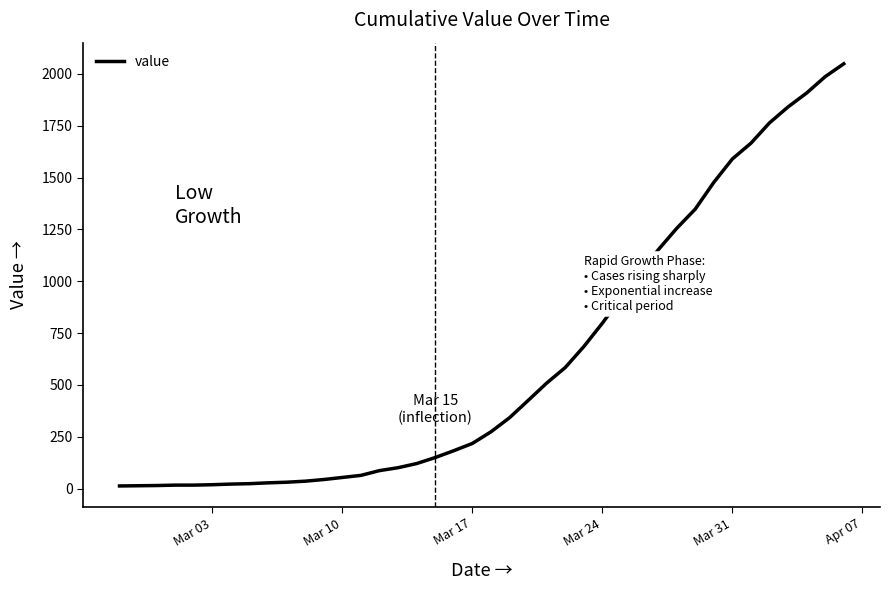

What is the smallest value displayed?

13